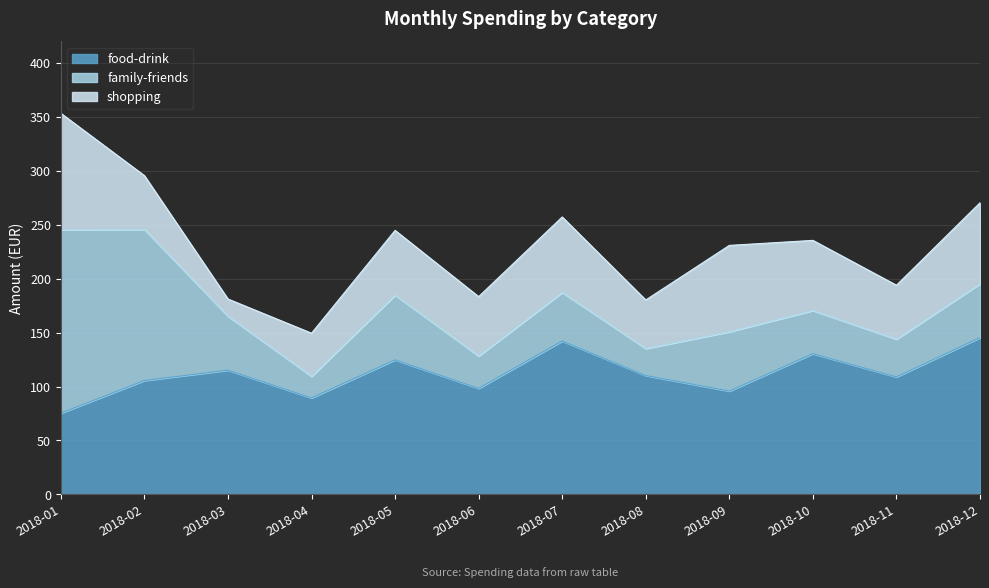

What is the value of the shopping point at the 9th from the left?

80.0